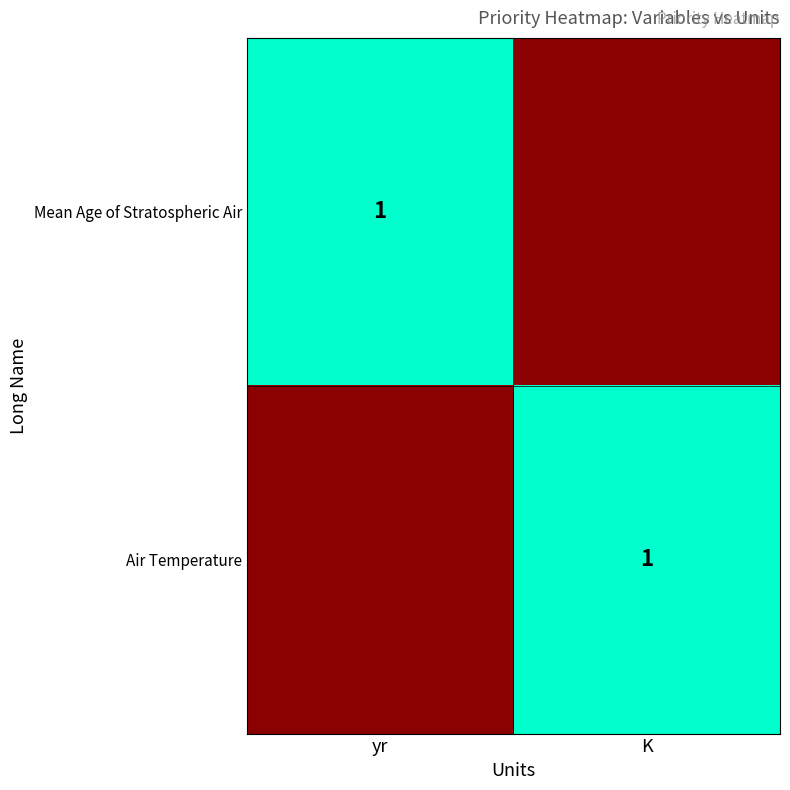

How many distinct data groups are displayed?

2